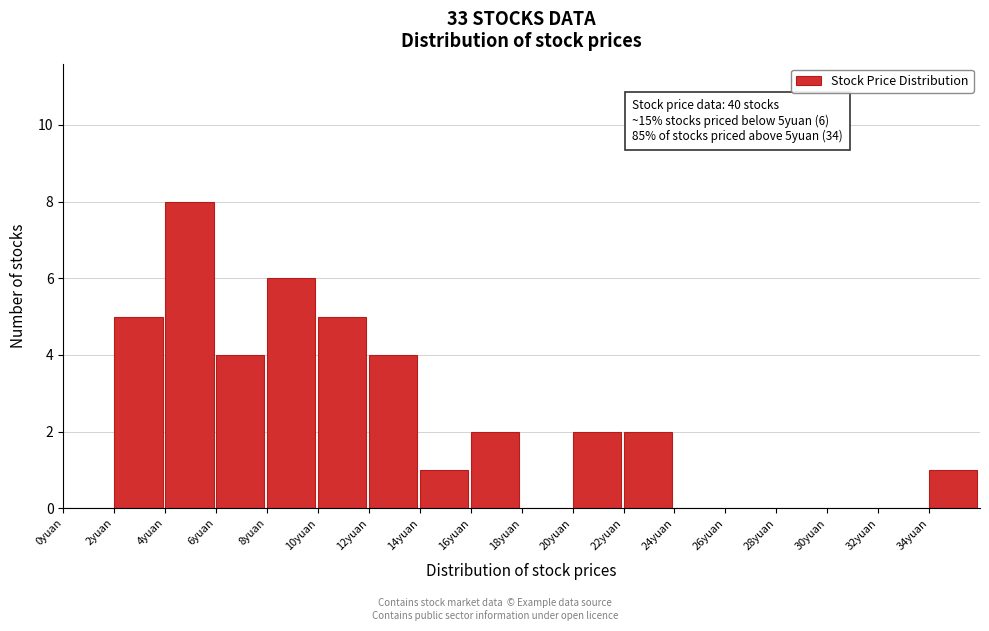

Which range on the x-axis has the tallest bar?

4 to 6